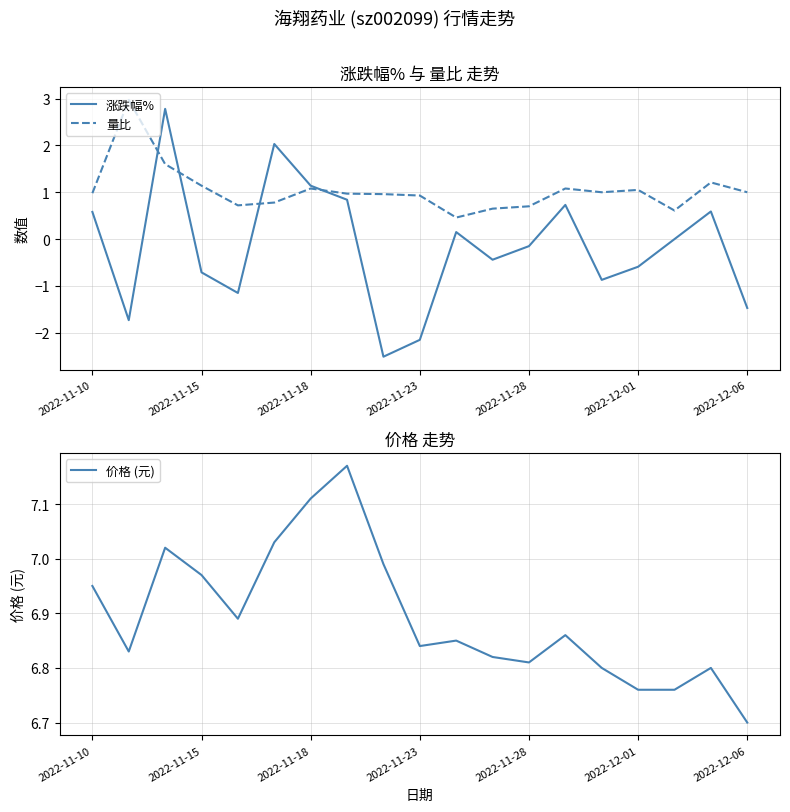

What is the approximate value of 涨跌幅% at 2022-12-06?

-1.5